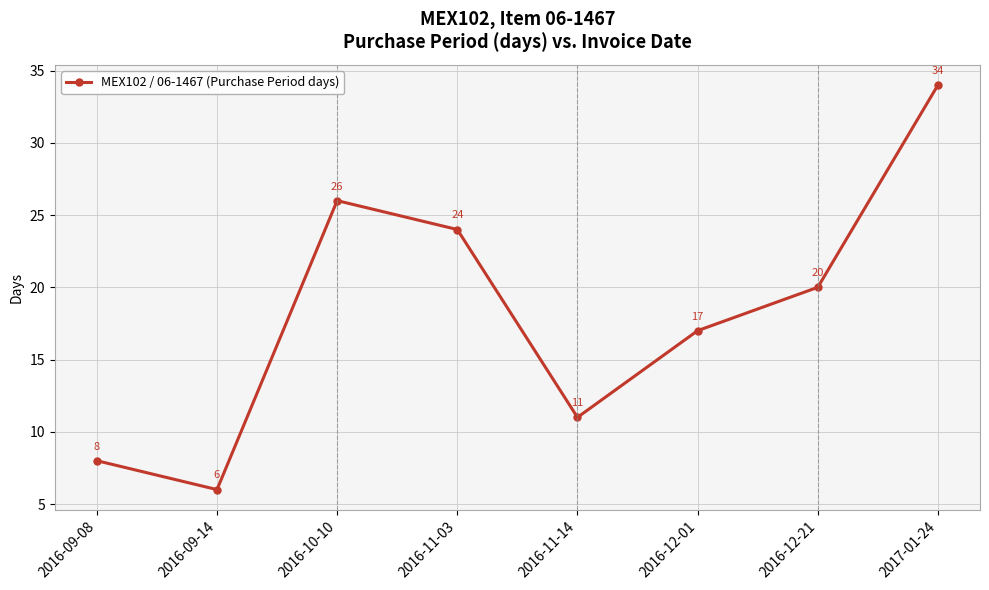

What is the label of the 1st point from the left?

2016-09-08